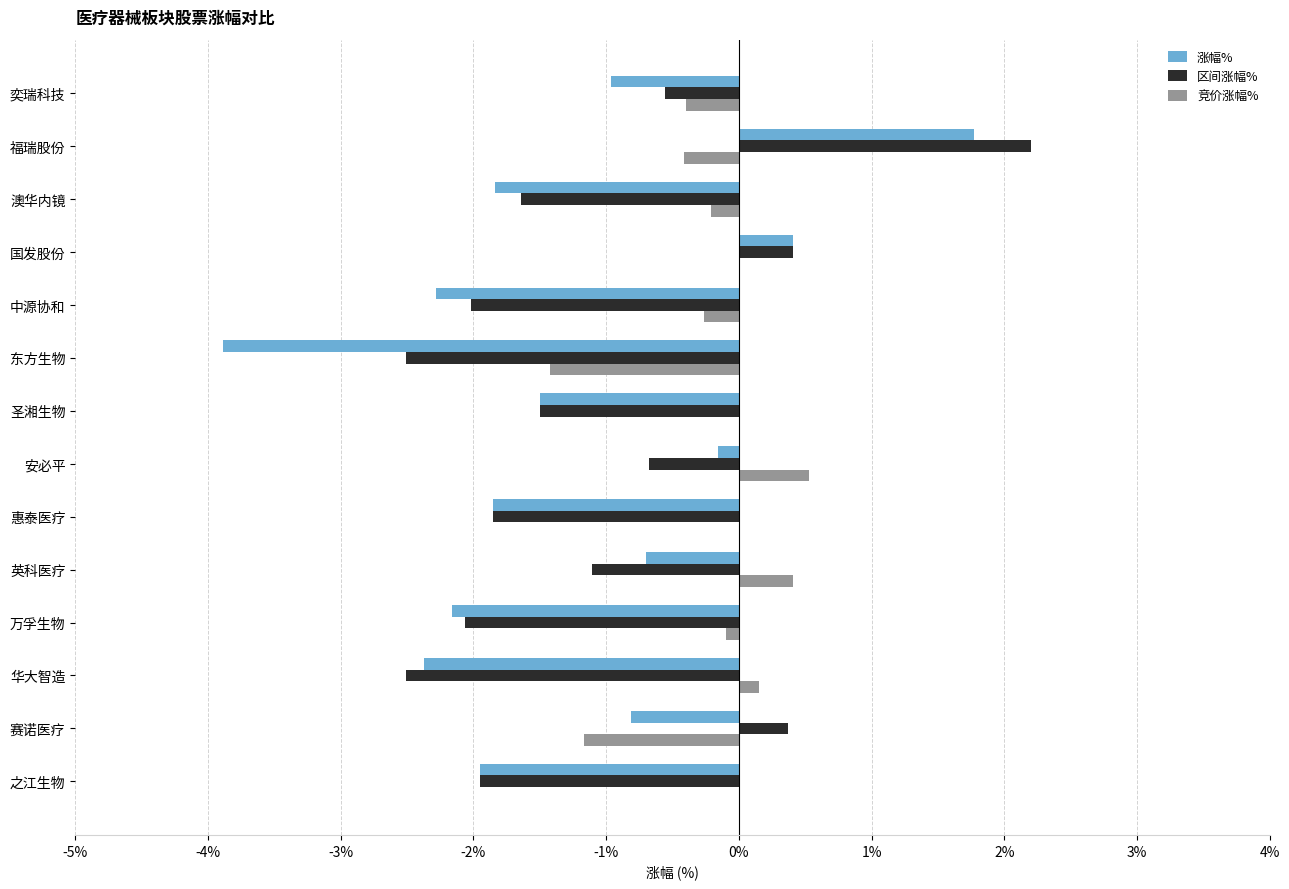

What is the approximate value of 竞价涨幅% at 赛诺医疗?

-1.2